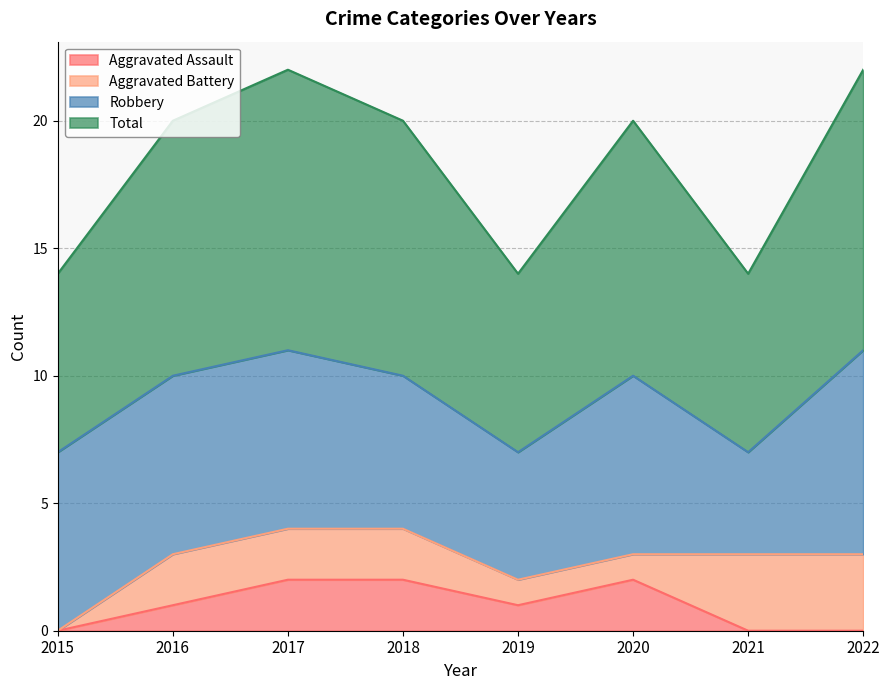

At how many categories does at least one series exceed 9?

5